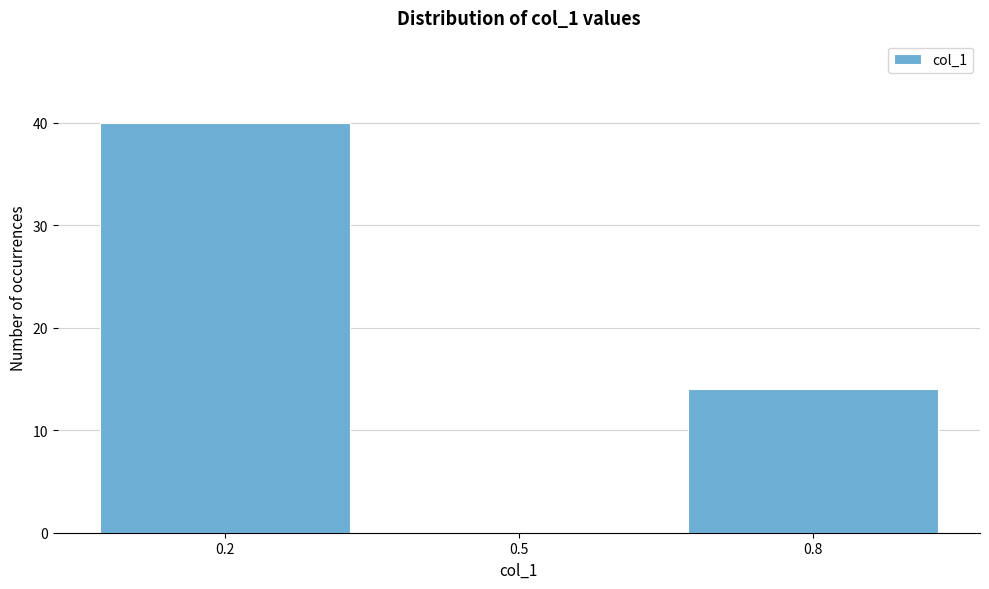

Reading left to right, what are all the values shown in this chart?

0.2=40	0.5=0	0.8=14